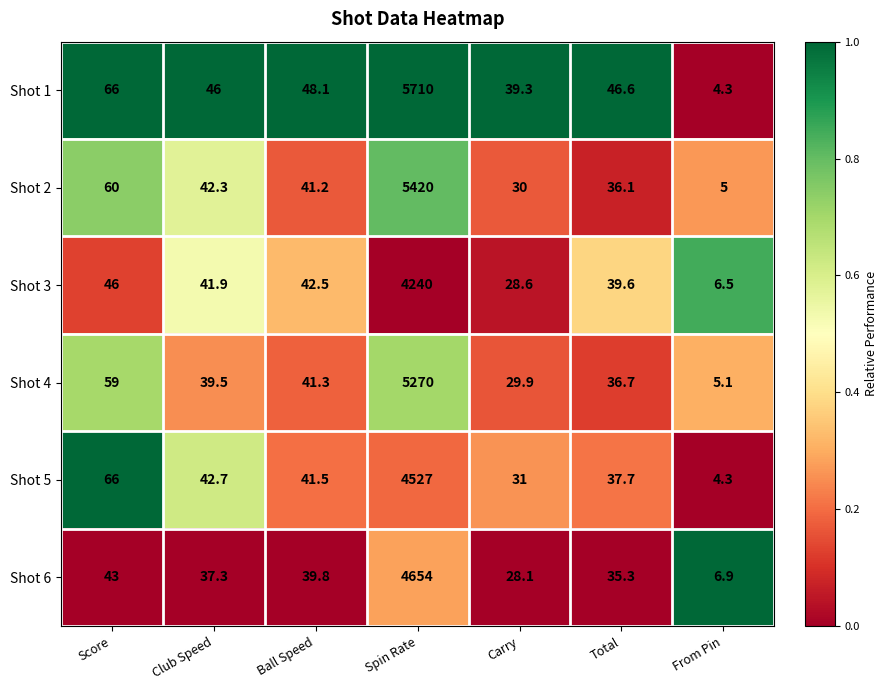

The value of Shot 4 at Carry is 29.9. True or false?

True